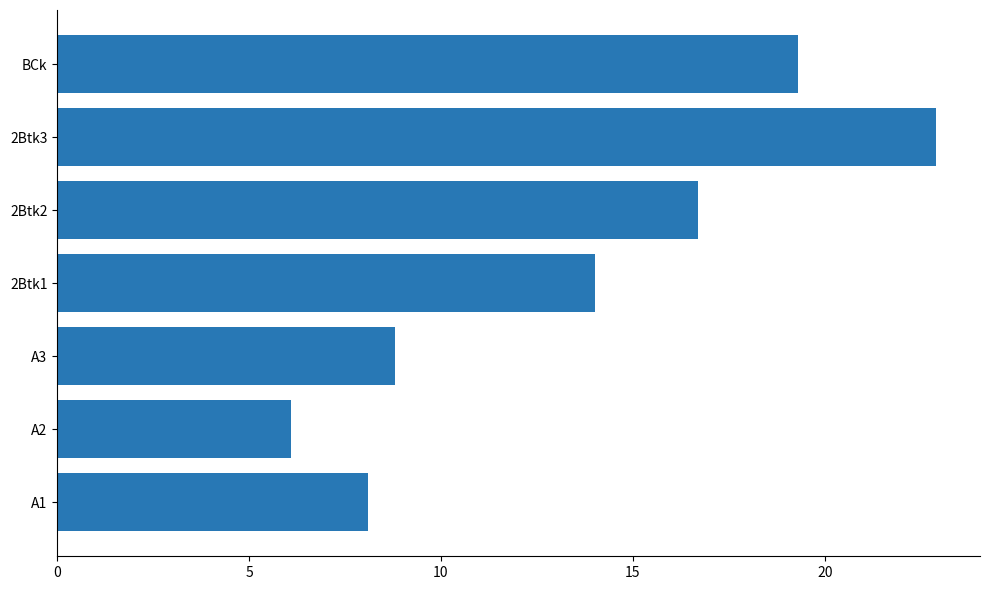

Are the bars grouped side by side (vs. stacked)?

No